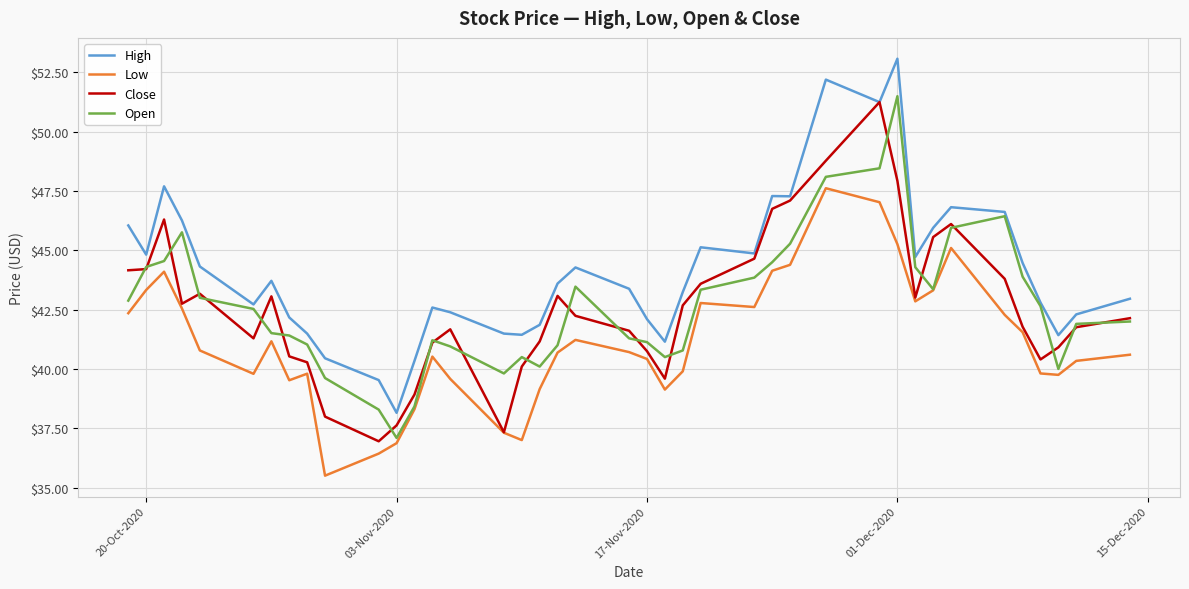

True or false: Low and High cross at least once.

False